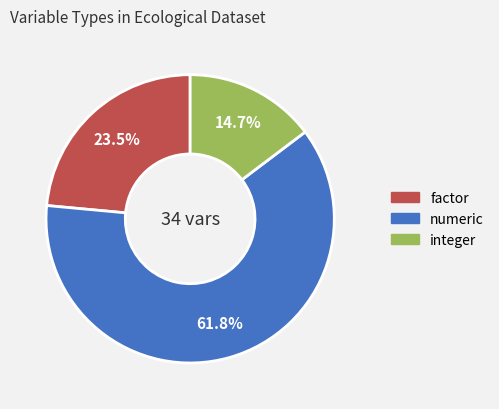

Combined, what portion of the pie is integer and factor?

38.2%